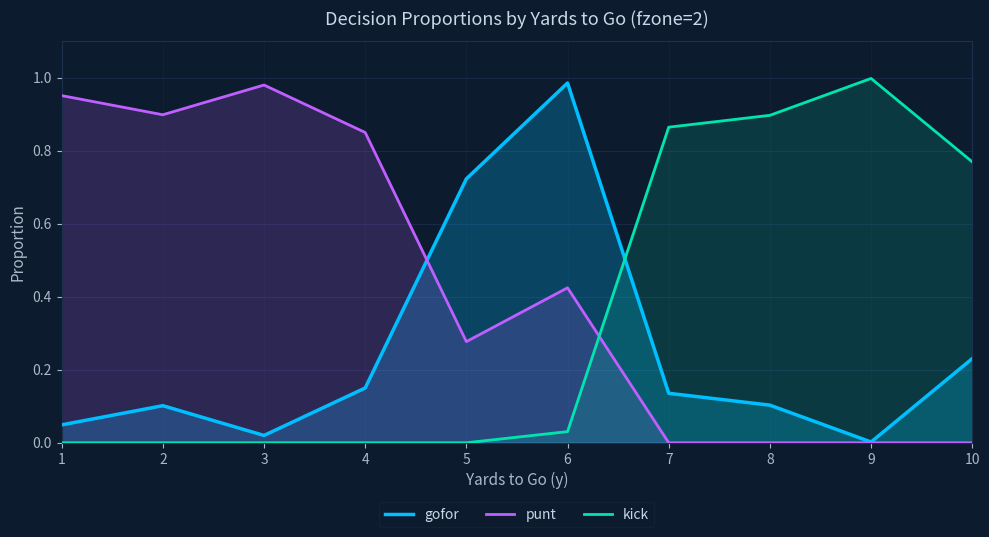

Between which two adjacent categories do gofor and punt first intersect?

4 and 5